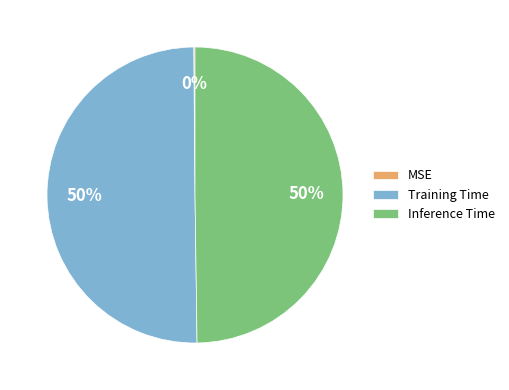

True or false: Training Time accounts for 56% of the total.

False